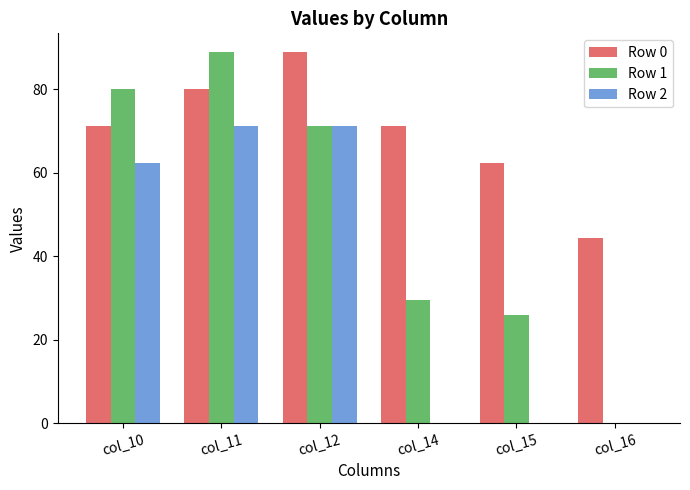

What is the sum of all Row 1 values?

295.8